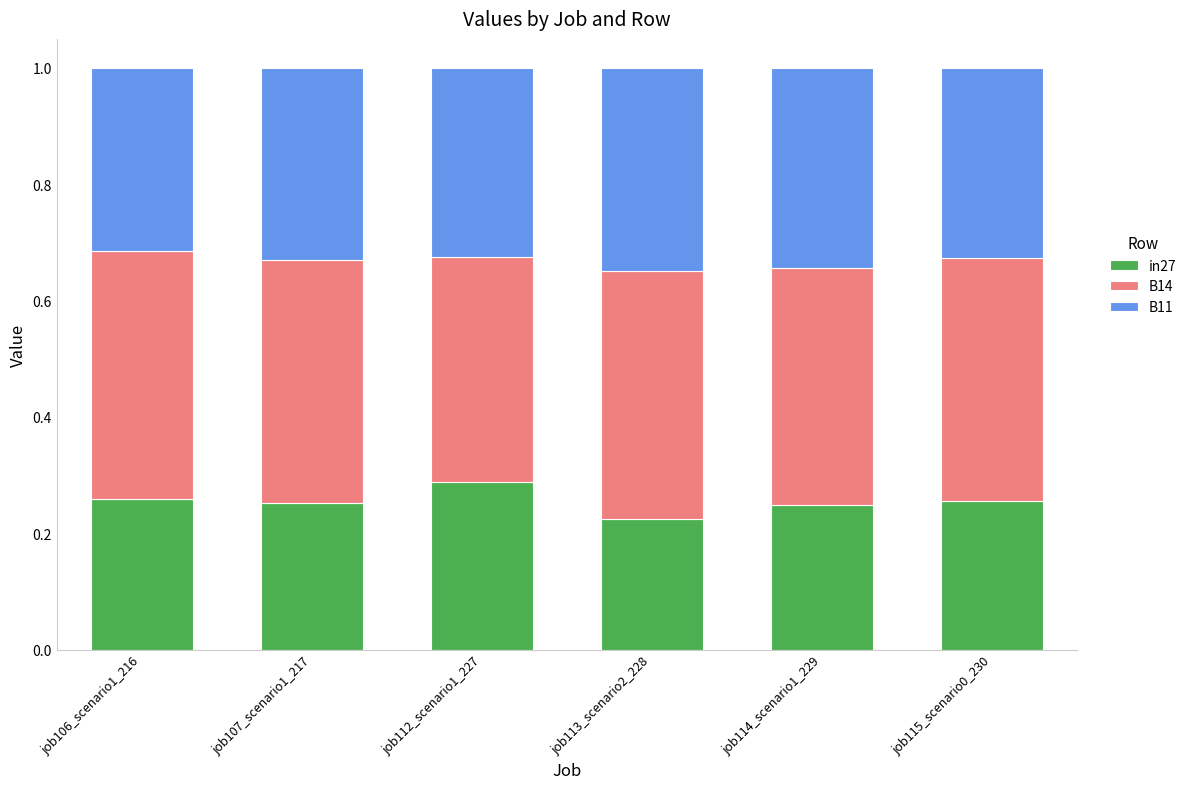

At which label does in27 reach its minimum?

job113_scenario2_228